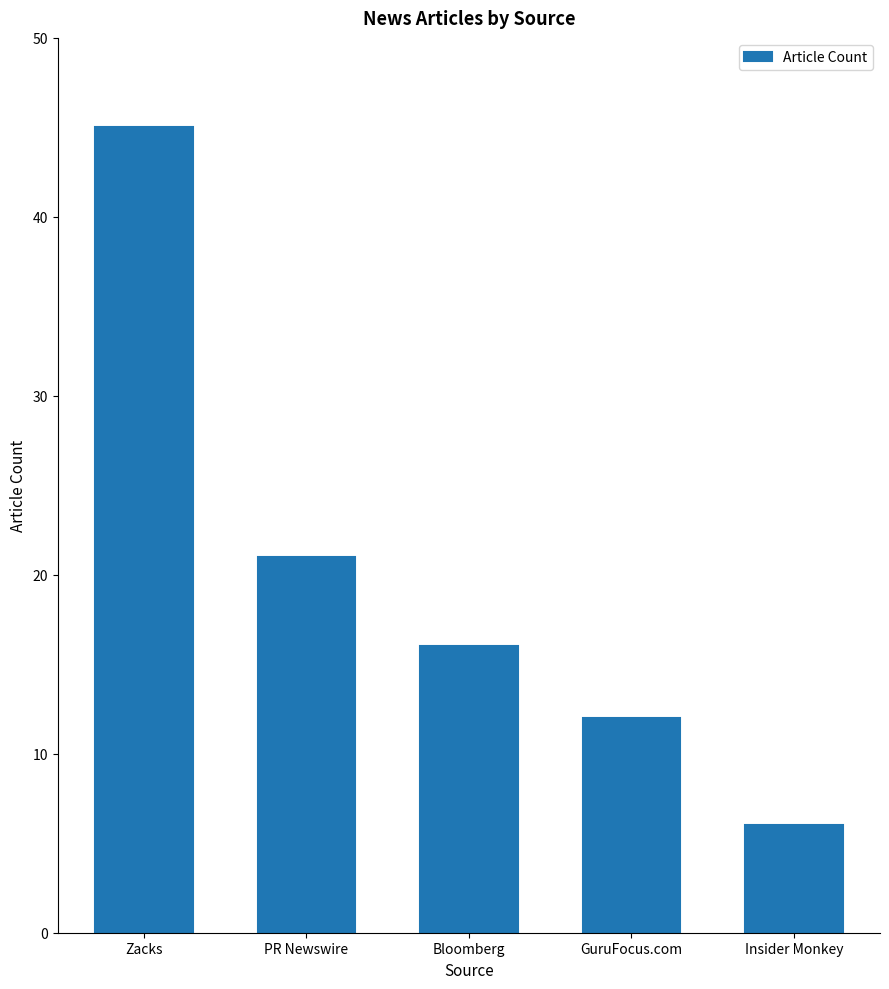

Which category has the highest value across all series?

Zacks